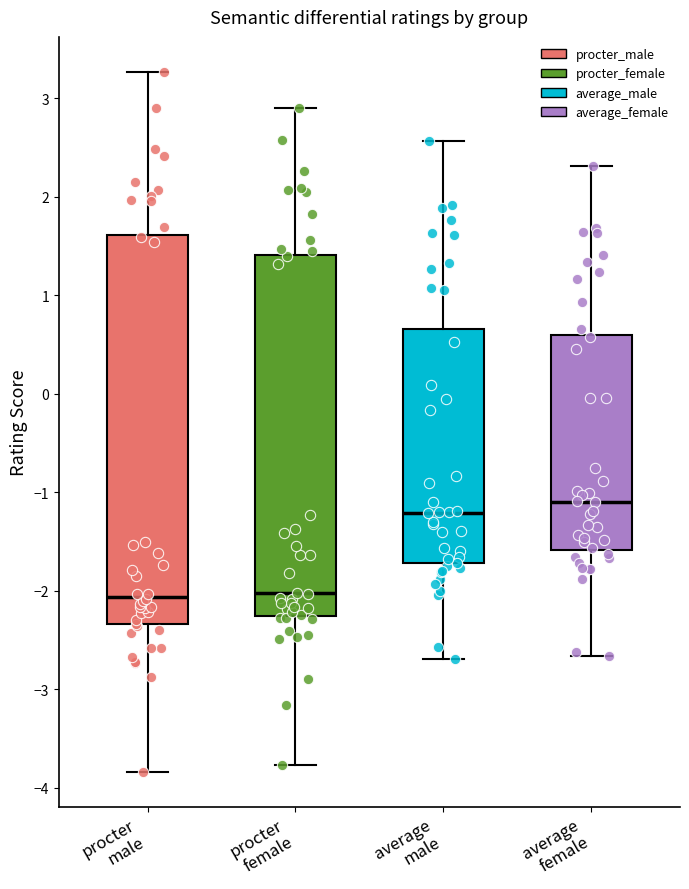

Where does the lower whisker of the box for procter female end on the y-axis? The values are not printed on the chart, so give them approximately, as read against the axis.

-3.8